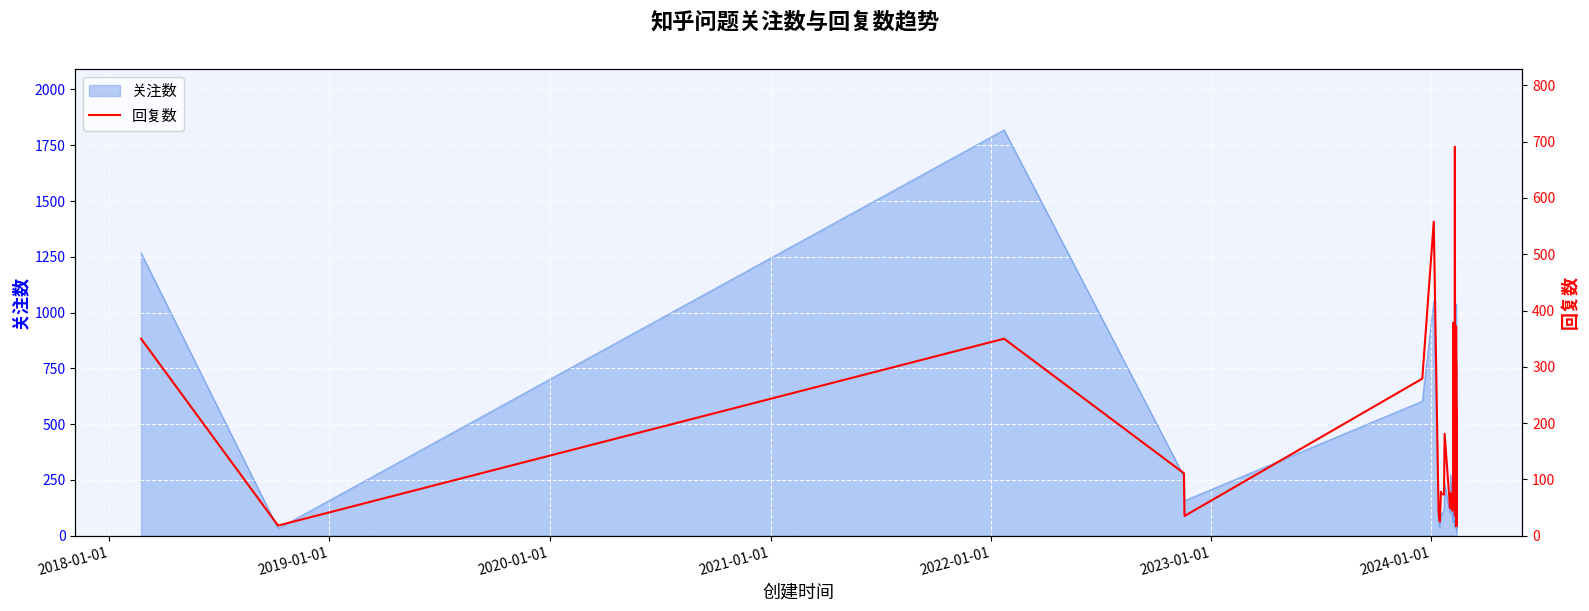

What is the difference between the maximum and minimum values?

674